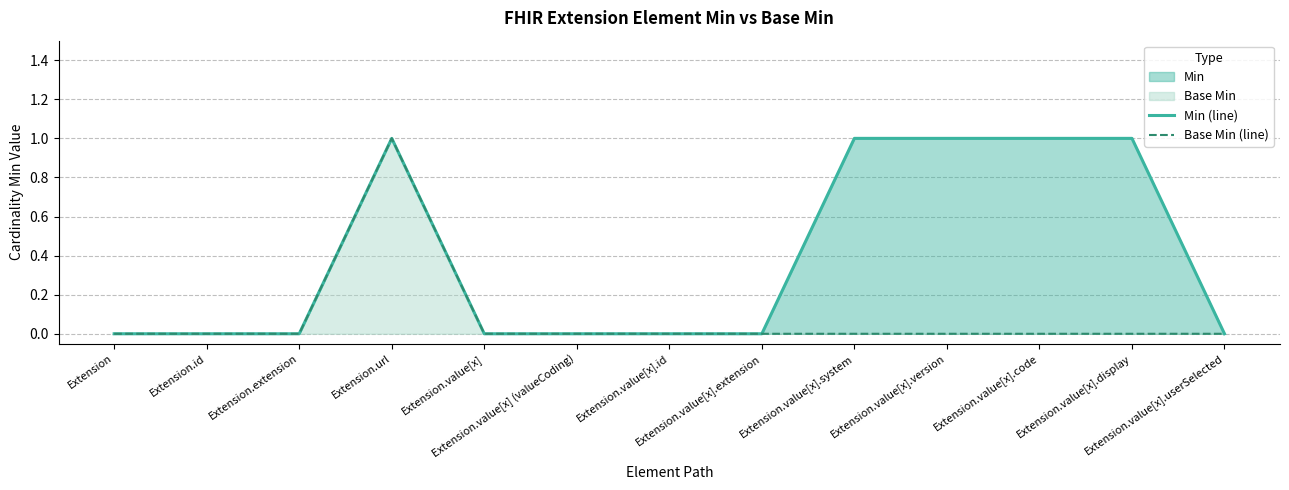

Reading left to right, list all the values displayed in this chart.

Min (line): 0	0	0	1	0	0	0	0	1	1	1	1	0
Base Min (line): 0	0	0	1	0	0	0	0	0	0	0	0	0